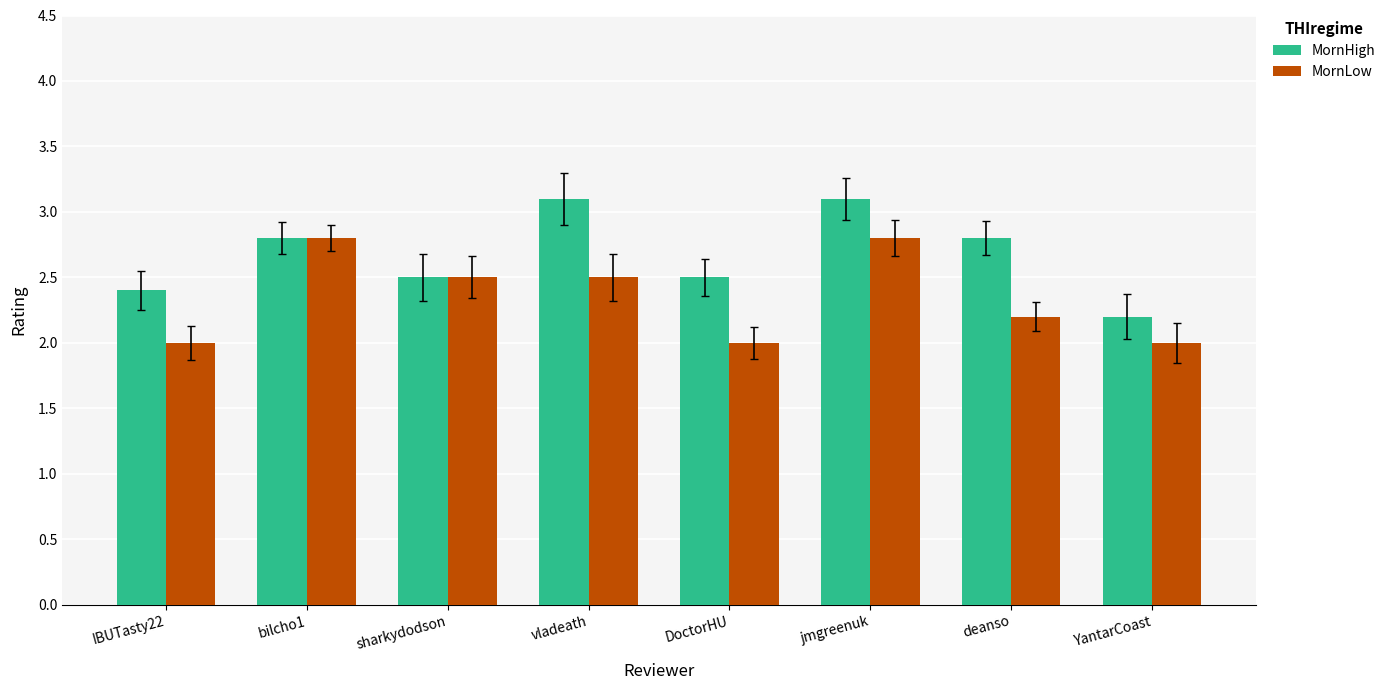

Reading left to right, transcribe all the data shown in this chart.

MornHigh: IBUTasty22=2.4	bilcho1=2.8	sharkydodson=2.5	vladeath=3.1	DoctorHU=2.5	jmgreenuk=3.1	deanso=2.8	YantarCoast=2.2
MornLow: IBUTasty22=2.0	bilcho1=2.8	sharkydodson=2.5	vladeath=2.5	DoctorHU=2.0	jmgreenuk=2.8	deanso=2.2	YantarCoast=2.0